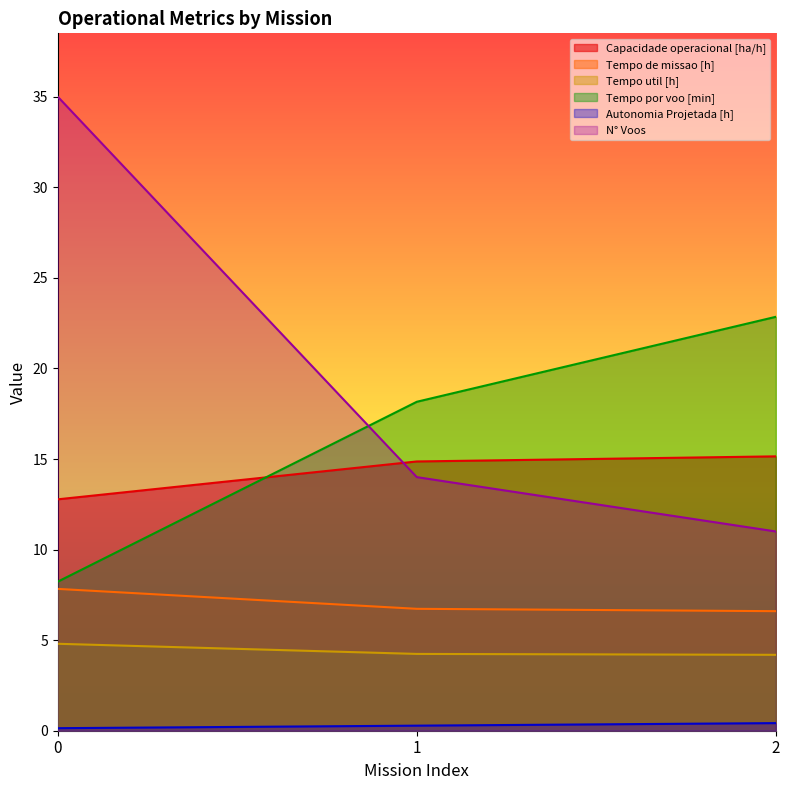

Reading left to right, list all the values displayed in this chart.

Capacidade operacional [ha/h]: 12.8	14.9	15.1
Tempo de missao [h]: 7.8	6.7	6.6
Tempo util [h]: 4.8	4.2	4.2
Tempo por voo [min]: 8.2	18.2	22.9
Autonomia Projetada [h]: 0.1	0.3	0.4
N° Voos: 35.0	14.0	11.0